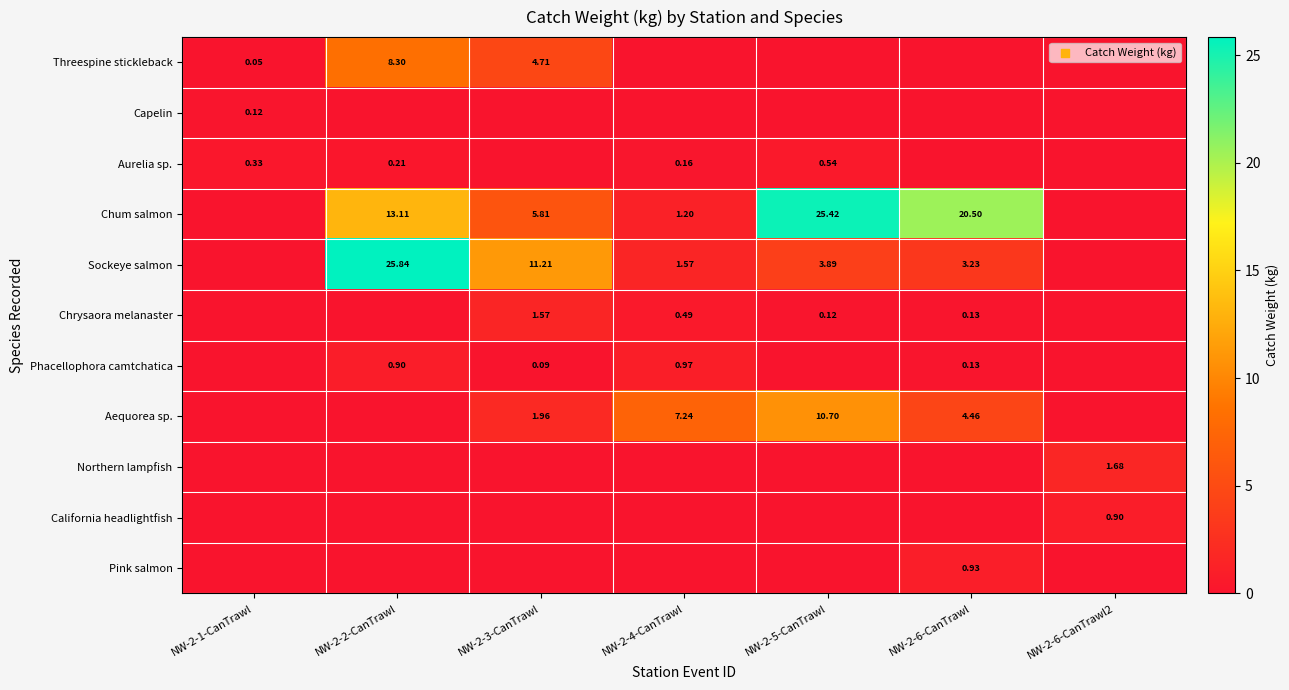

Which series has the widest spread of values?

Sockeye salmon